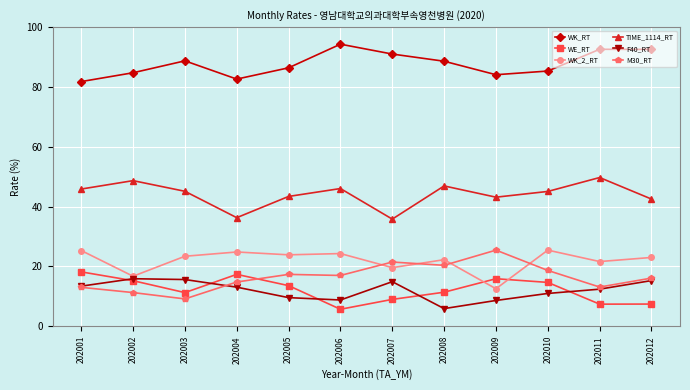

What is the maximum value for WK_2_RT?

25.5